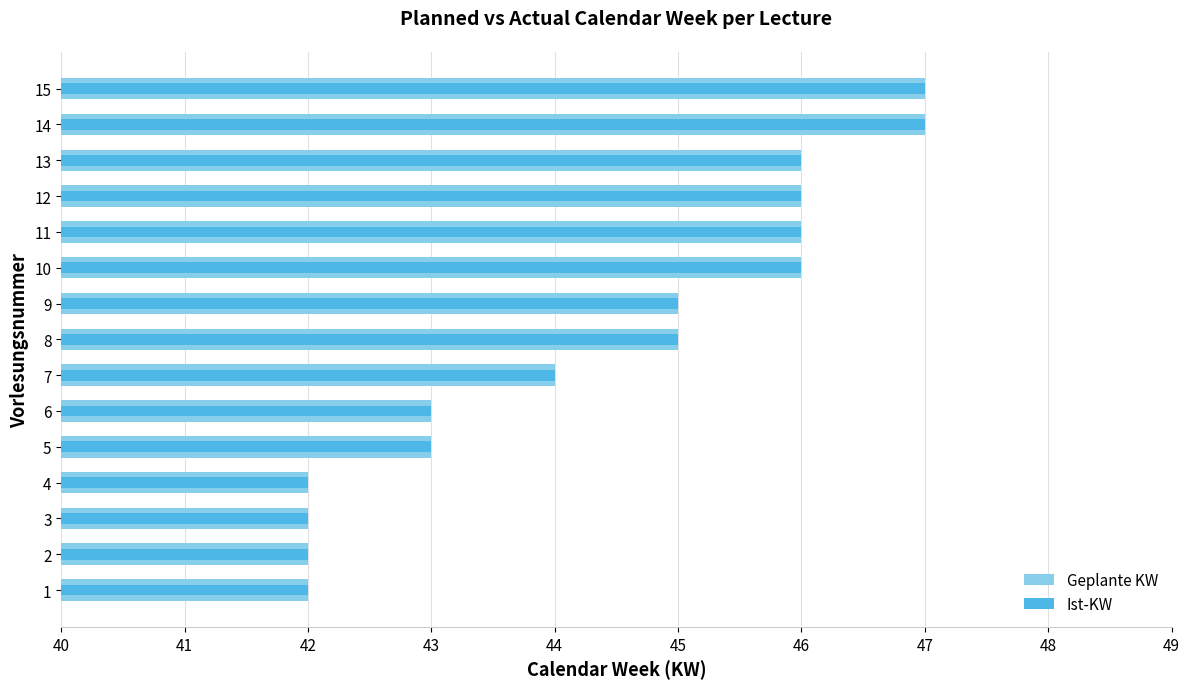

The Geplante KW series shows 47 at 15. True or false?

True